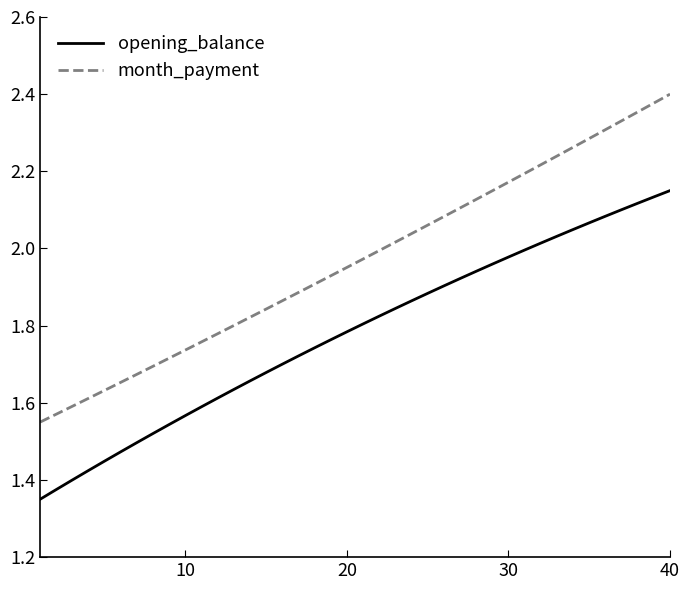

Which series has the widest spread of values?

month_payment